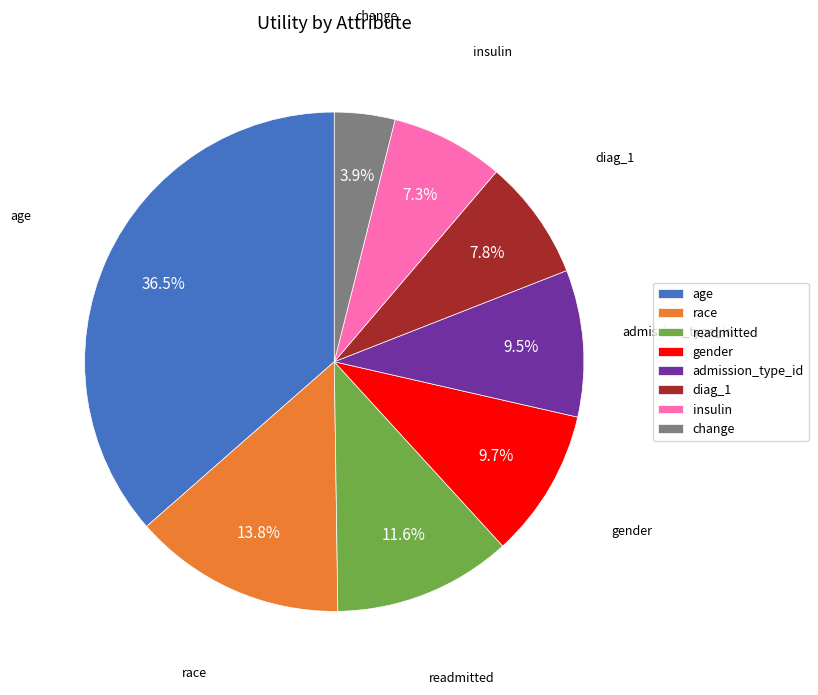

What is the smallest slice in the pie chart?

change